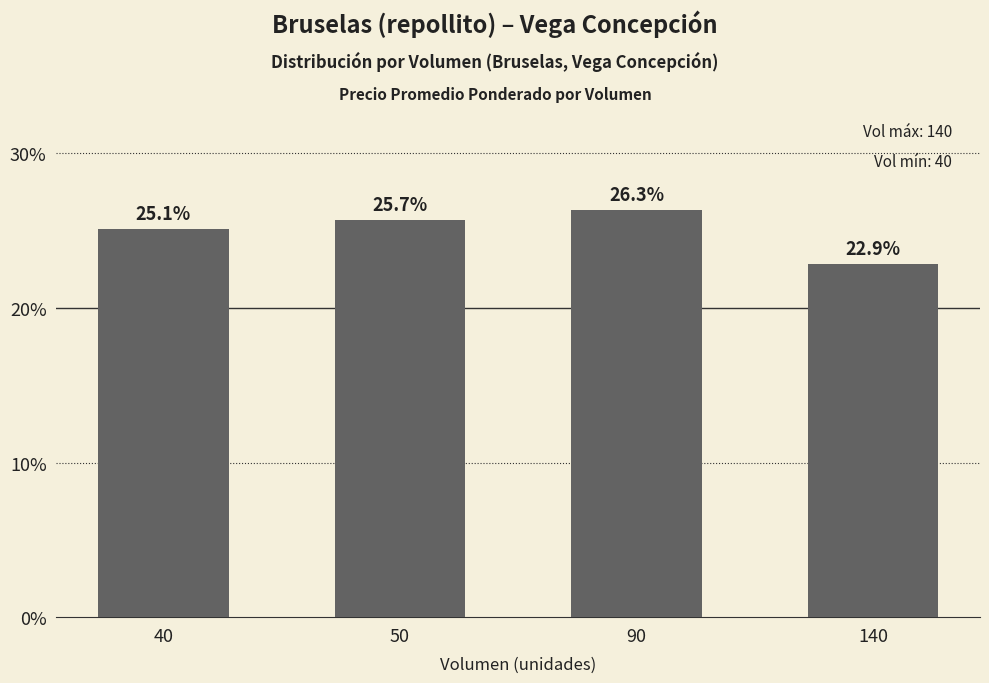

Count the number of values greater than 25.

3